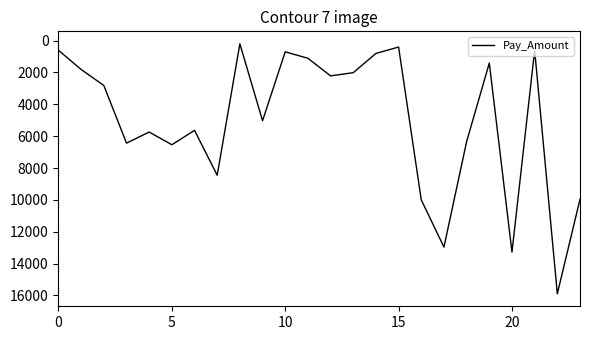

Is this an area chart (filled region under the line)?

No